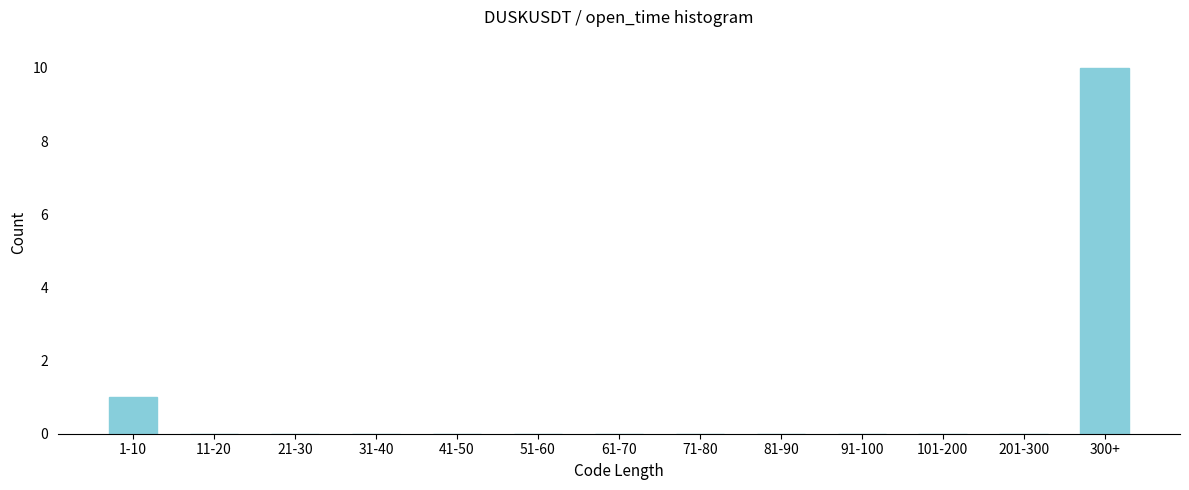

Reading left to right, transcribe all the data shown in this chart.

1-10=1	11-20=0	21-30=0	31-40=0	41-50=0	51-60=0	61-70=0	71-80=0	81-90=0	91-100=0	101-200=0	201-300=0	300+=10